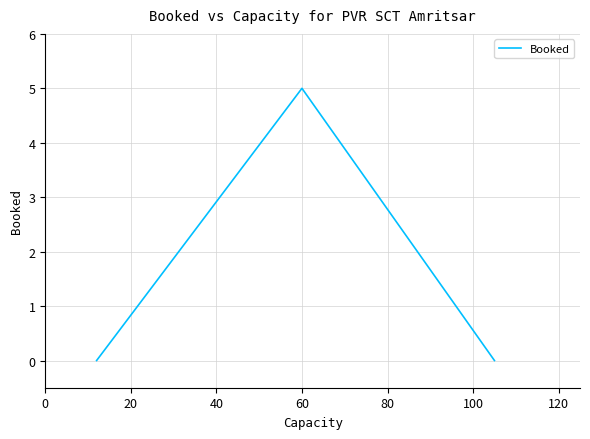

What is the difference between the maximum and minimum values?

5